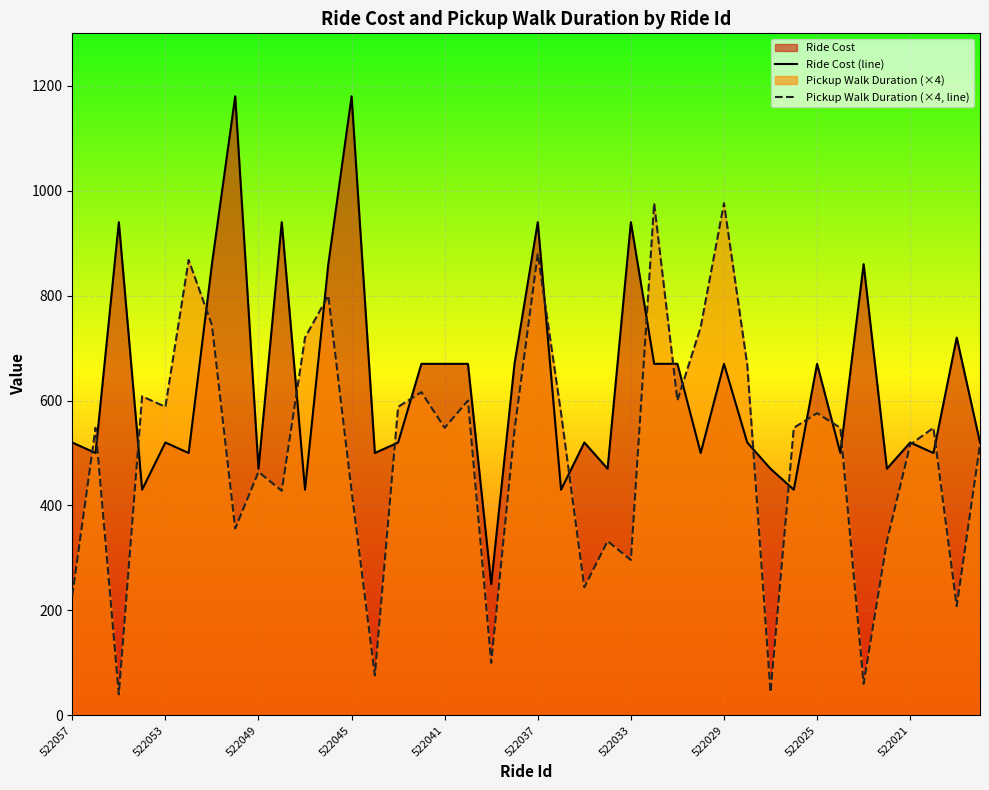

At 522037, list the series in order from smallest to largest.

Pickup Walk Duration (×4, line), Ride Cost (line)